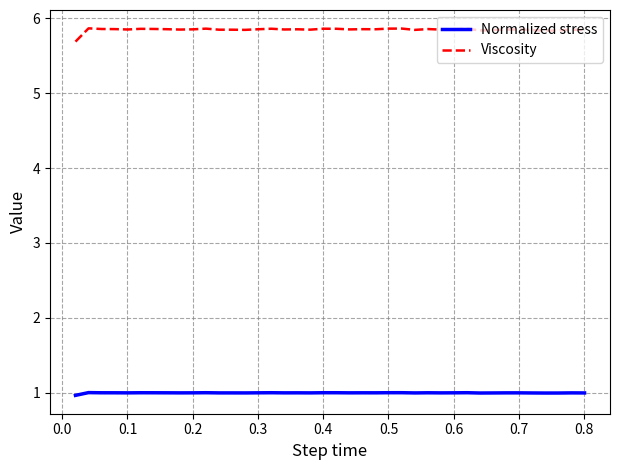

Count the number of data series in this chart.

2